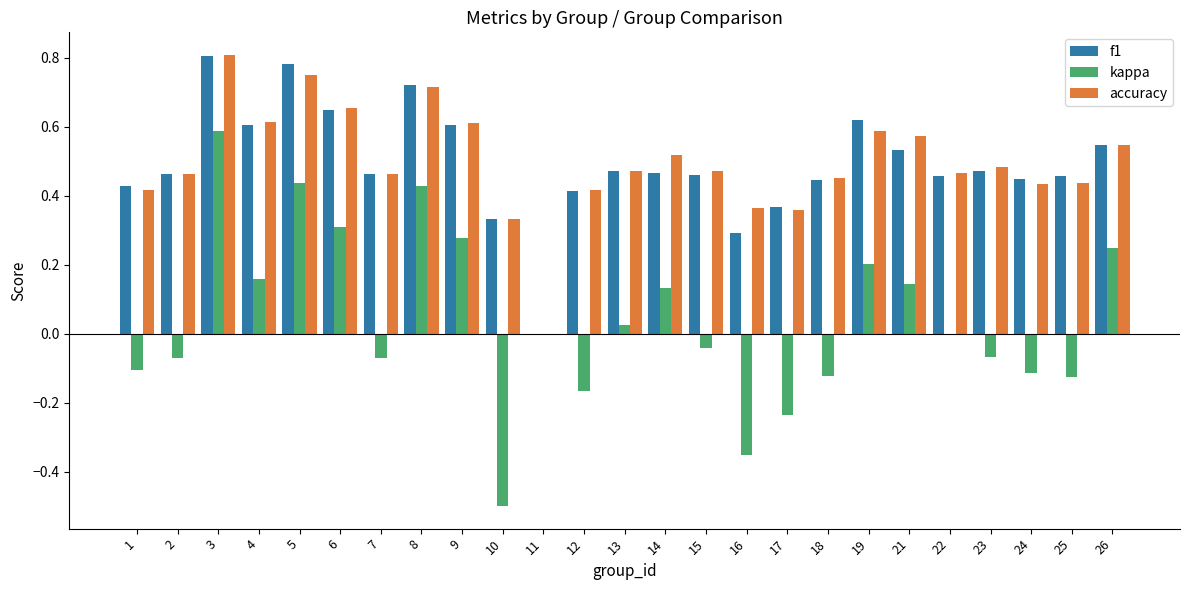

The value of kappa at 8 is 0.2. True or false?

False